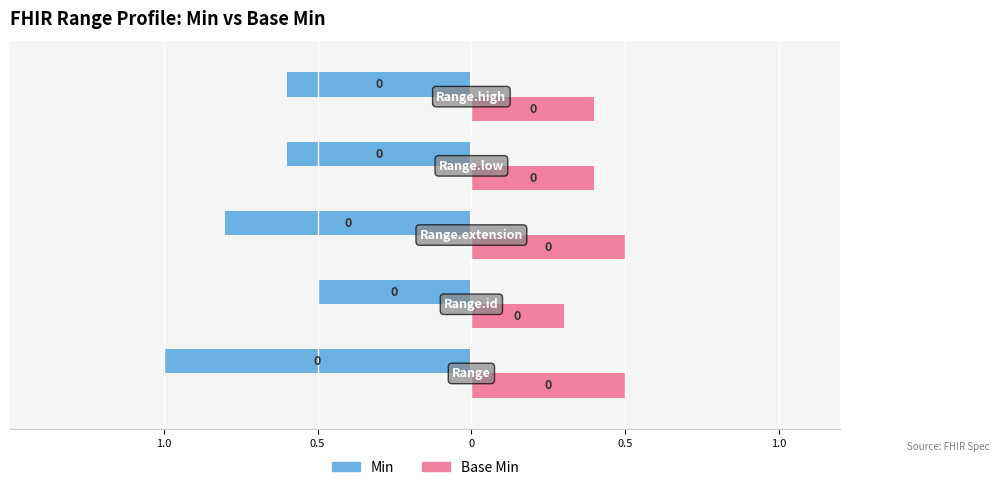

What are all the series names shown in the legend?

Min, Base Min